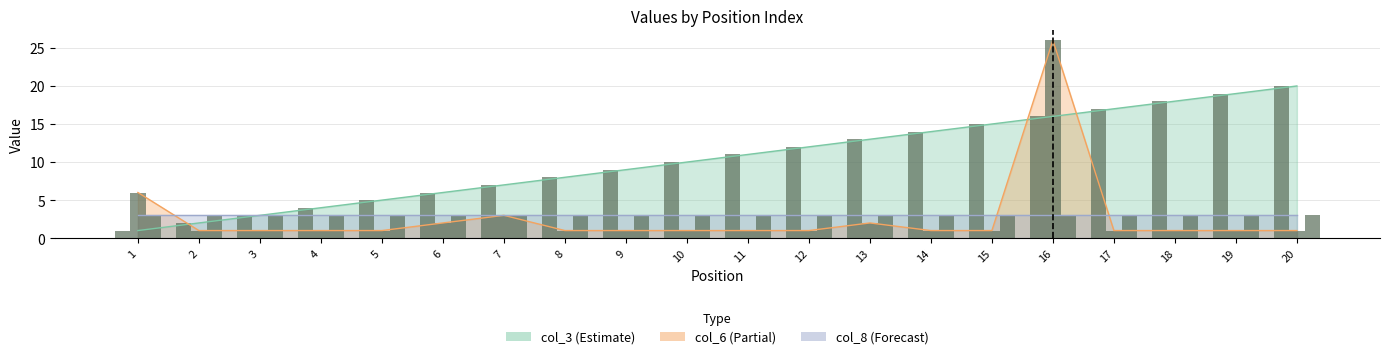

How many groups of bars are there?

20